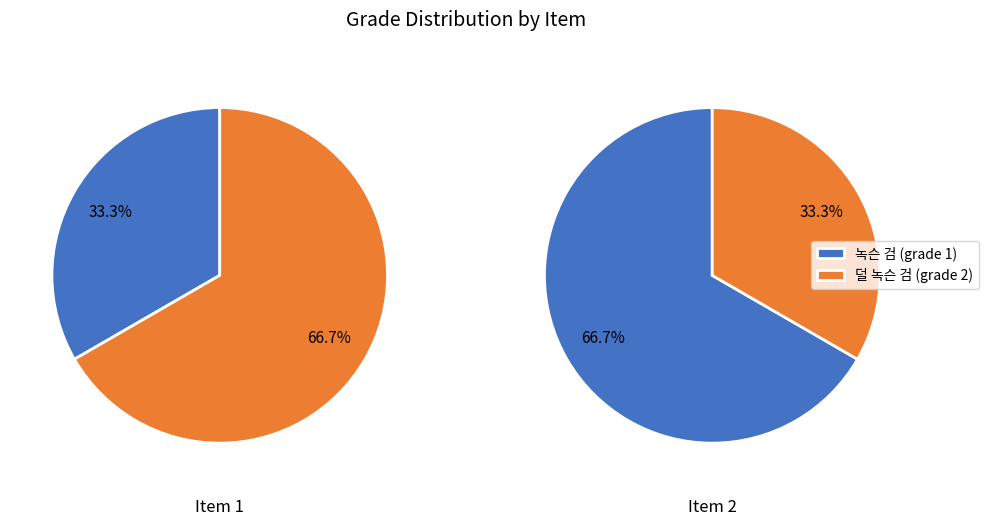

What is the total percentage of 1 and 2?

100.0%